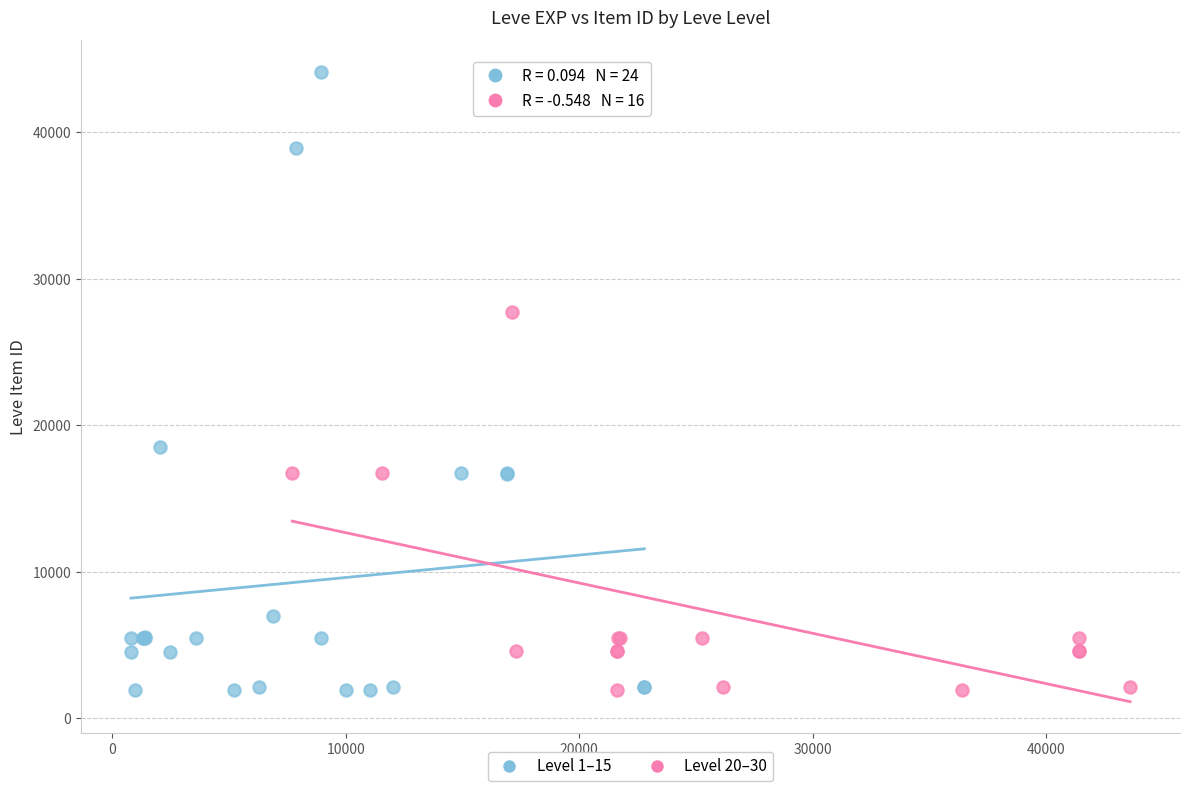

Which series reaches the maximum Y coordinate?

Level 1–15